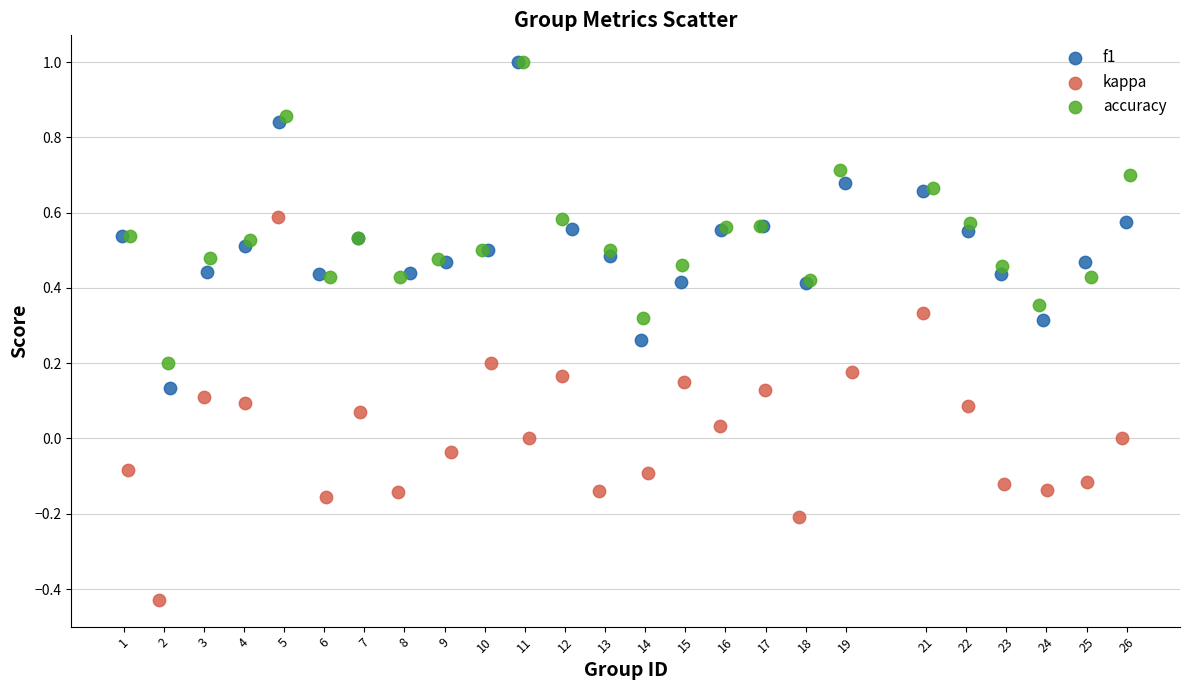

Which series contains the lowest Y value?

kappa